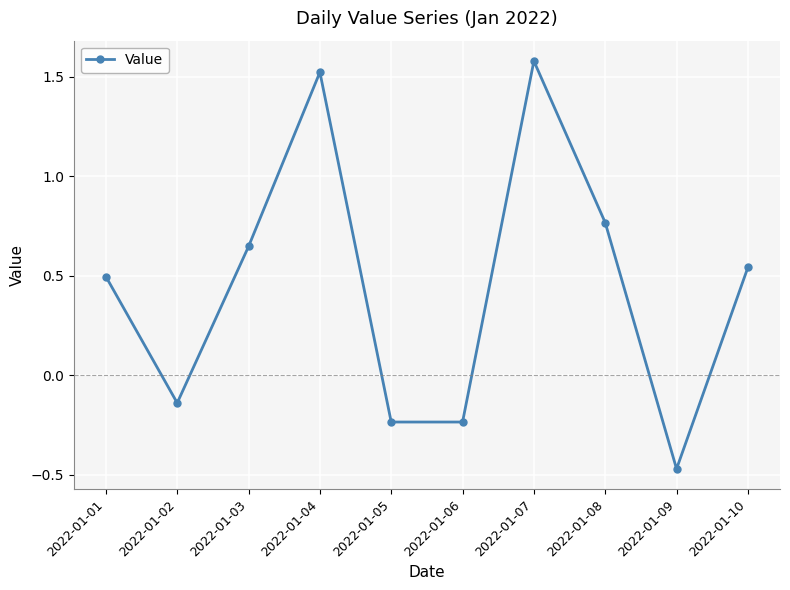

How many interior local peaks (higher than both neighbors) does the data have?

2